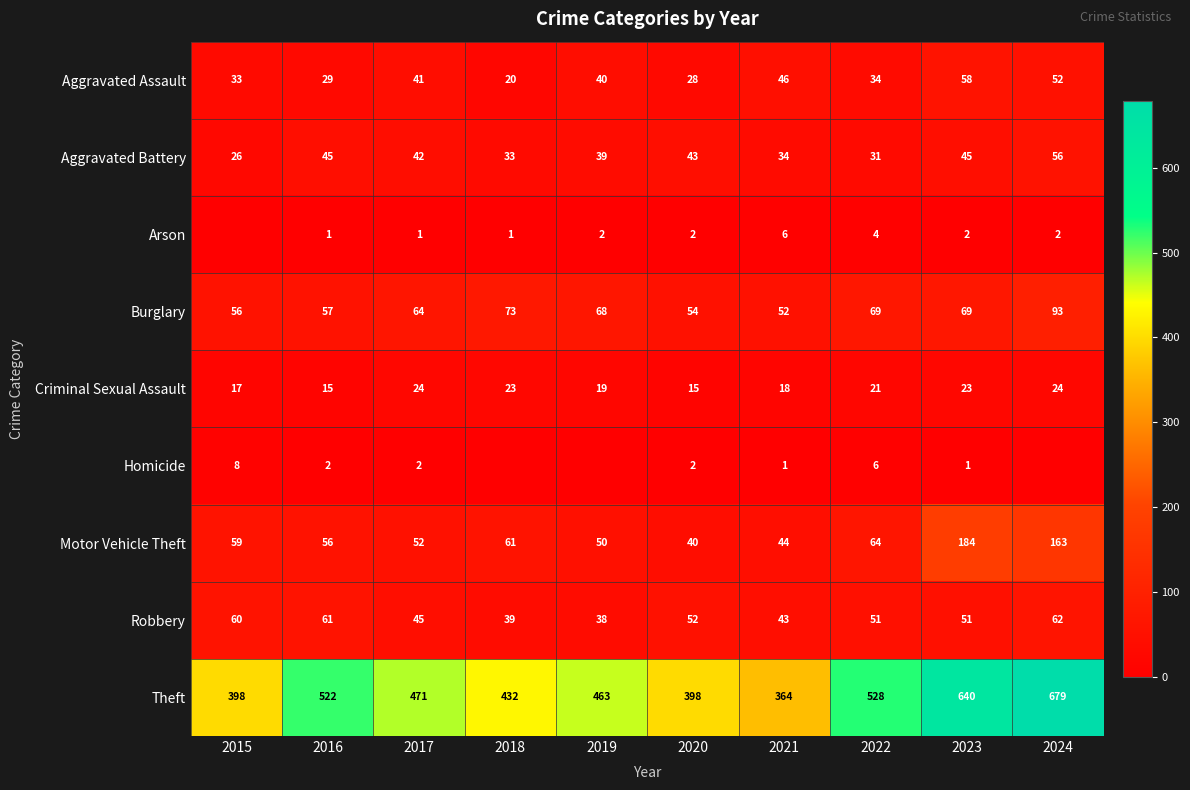

At which category is the sum across all series the highest?

2024